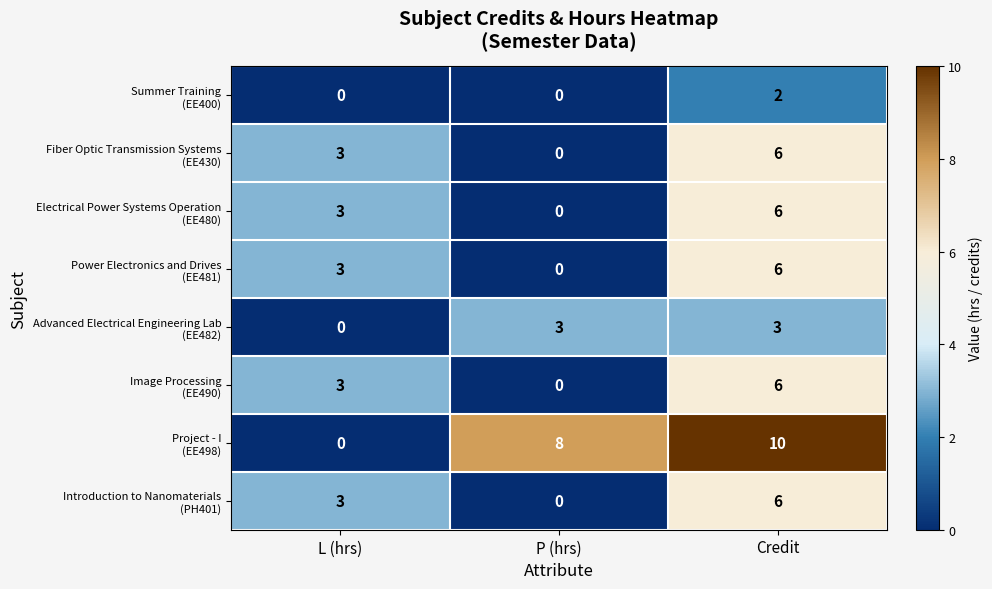

What is the spread (max minus min) of values at Credit?

8